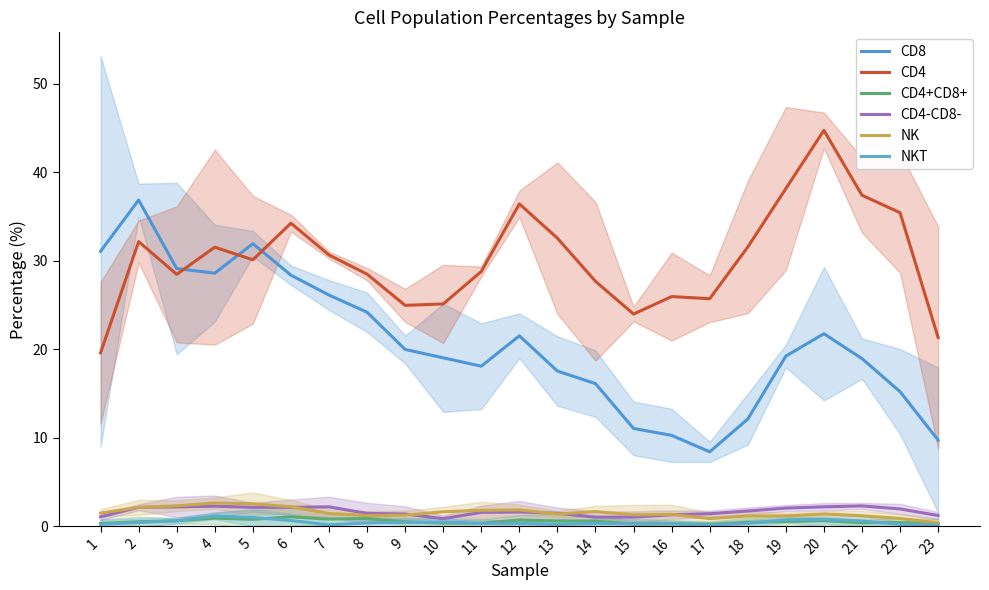

Count the number of data series in this chart.

6